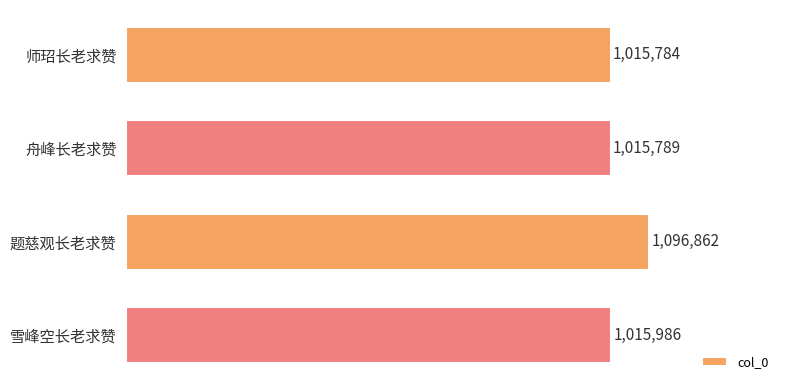

What is the difference between the maximum and second lowest values?

81073